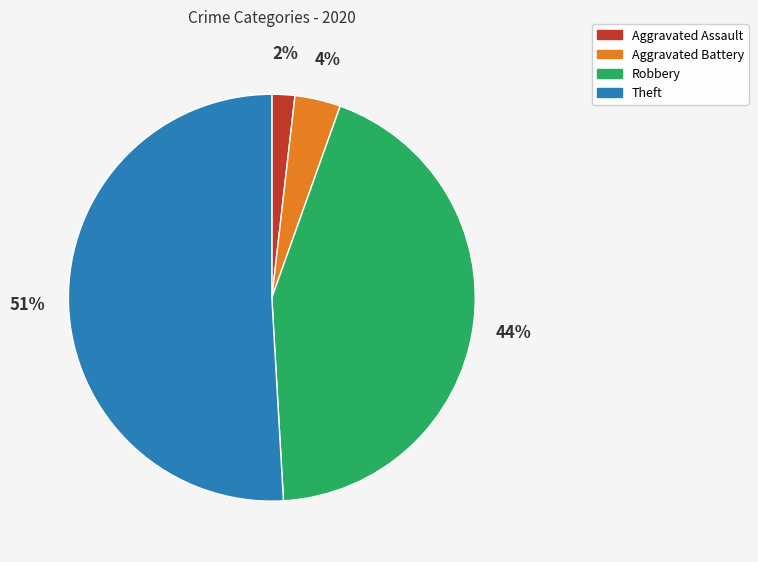

Is there any slice that represents more than half of the pie?

Yes